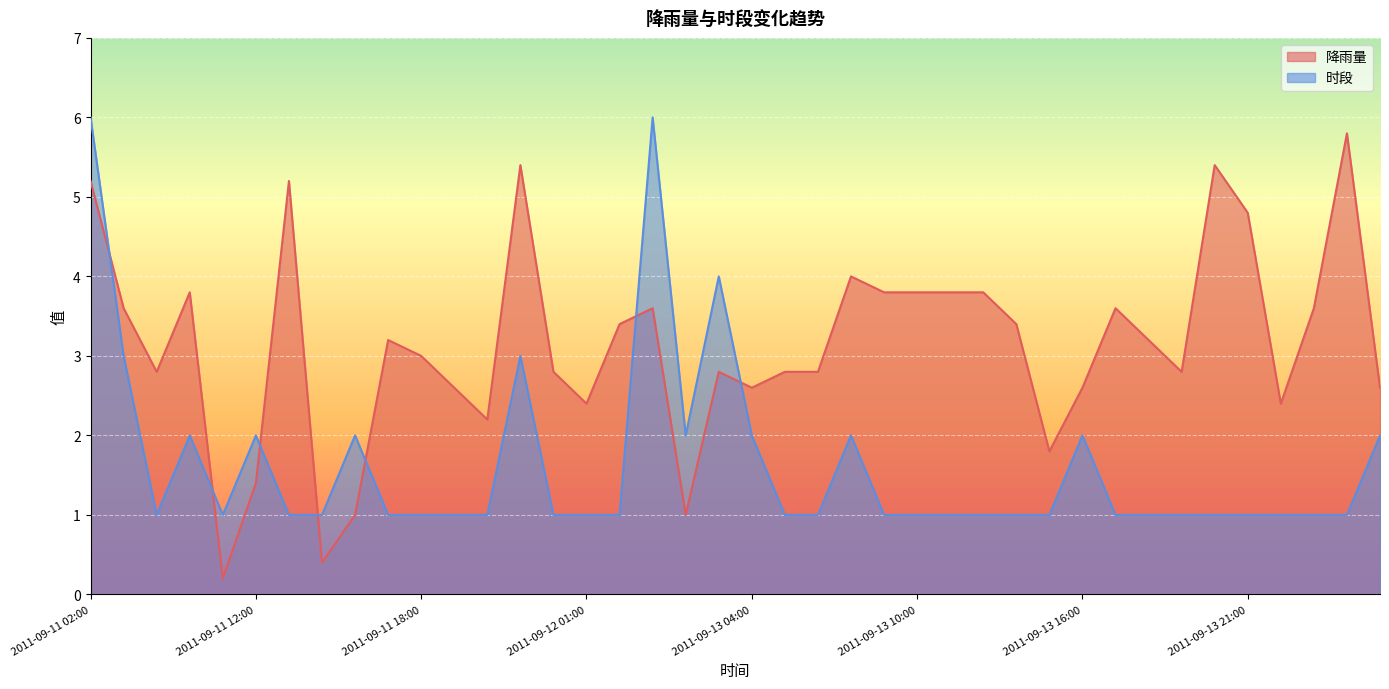

Reading left to right, what are all the values shown in this chart?

降雨量: 2011-09-11 02:00=5.2	2011-09-11 05:00=3.6	2011-09-11 06:00=2.8	2011-09-11 08:00=3.8	2011-09-11 09:00=0.2	2011-09-11 12:00=1.4	2011-09-11 13:00=5.2	2011-09-11 14:00=0.4	2011-09-11 16:00=1.0	2011-09-11 17:00=3.2	2011-09-11 18:00=3.0	2011-09-11 19:00=2.6	2011-09-11 20:00=2.2	2011-09-11 23:00=5.4	2011-09-12 00:00=2.8	2011-09-12 01:00=2.4	2011-09-12 02:00=3.4	2011-09-12 08:00=3.6	2011-09-12 10:00=1.0	2011-09-13 02:00=2.8	2011-09-13 04:00=2.6	2011-09-13 05:00=2.8	2011-09-13 06:00=2.8	2011-09-13 08:00=4.0	2011-09-13 09:00=3.8	2011-09-13 10:00=3.8	2011-09-13 11:00=3.8	2011-09-13 12:00=3.8	2011-09-13 13:00=3.4	2011-09-13 14:00=1.8	2011-09-13 16:00=2.6	2011-09-13 17:00=3.6	2011-09-13 18:00=3.2	2011-09-13 19:00=2.8	2011-09-13 20:00=5.4	2011-09-13 21:00=4.8	2011-09-13 22:00=2.4	2011-09-13 23:00=3.6	2011-09-14 00:00=5.8	2011-09-14 02:00=2.6
时段: 2011-09-11 02:00=6.0	2011-09-11 05:00=3.0	2011-09-11 06:00=1.0	2011-09-11 08:00=2.0	2011-09-11 09:00=1.0	2011-09-11 12:00=2.0	2011-09-11 13:00=1.0	2011-09-11 14:00=1.0	2011-09-11 16:00=2.0	2011-09-11 17:00=1.0	2011-09-11 18:00=1.0	2011-09-11 19:00=1.0	2011-09-11 20:00=1.0	2011-09-11 23:00=3.0	2011-09-12 00:00=1.0	2011-09-12 01:00=1.0	2011-09-12 02:00=1.0	2011-09-12 08:00=6.0	2011-09-12 10:00=2.0	2011-09-13 02:00=4.0	2011-09-13 04:00=2.0	2011-09-13 05:00=1.0	2011-09-13 06:00=1.0	2011-09-13 08:00=2.0	2011-09-13 09:00=1.0	2011-09-13 10:00=1.0	2011-09-13 11:00=1.0	2011-09-13 12:00=1.0	2011-09-13 13:00=1.0	2011-09-13 14:00=1.0	2011-09-13 16:00=2.0	2011-09-13 17:00=1.0	2011-09-13 18:00=1.0	2011-09-13 19:00=1.0	2011-09-13 20:00=1.0	2011-09-13 21:00=1.0	2011-09-13 22:00=1.0	2011-09-13 23:00=1.0	2011-09-14 00:00=1.0	2011-09-14 02:00=2.0